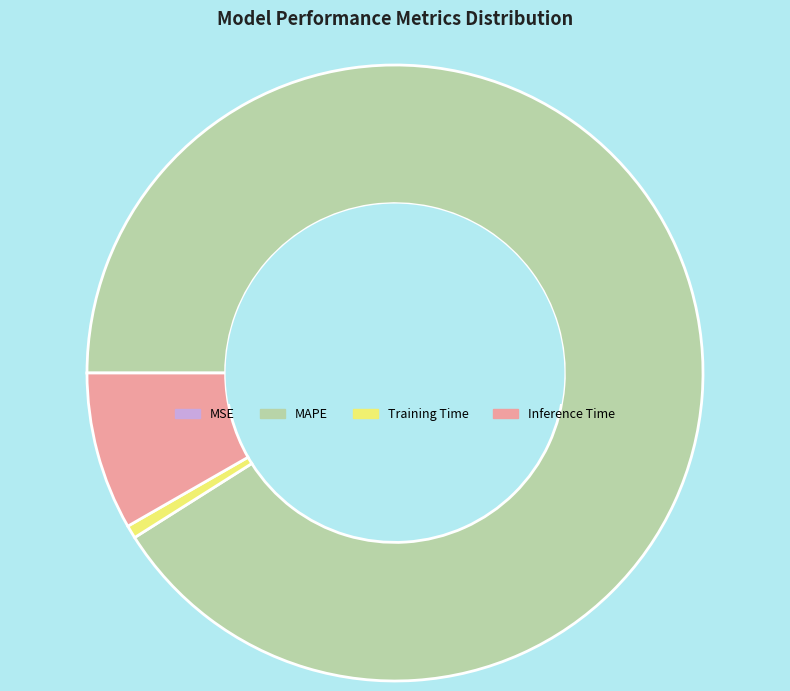

Is the sum of Training Time and MAPE greater than half?

Yes